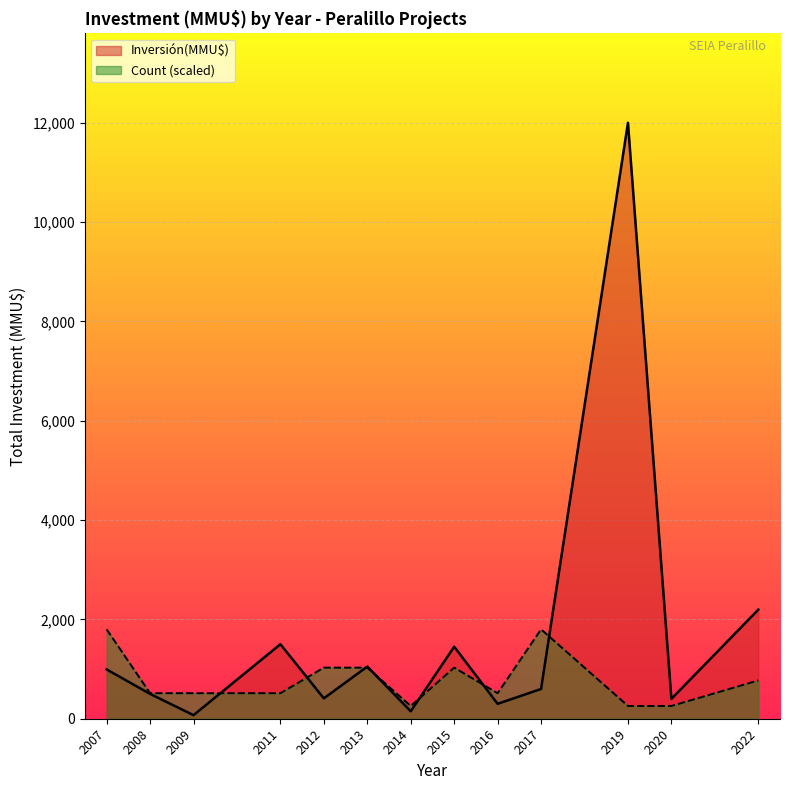

The value of Inversión(MMU$) at 2007 is 992.0. True or false?

True